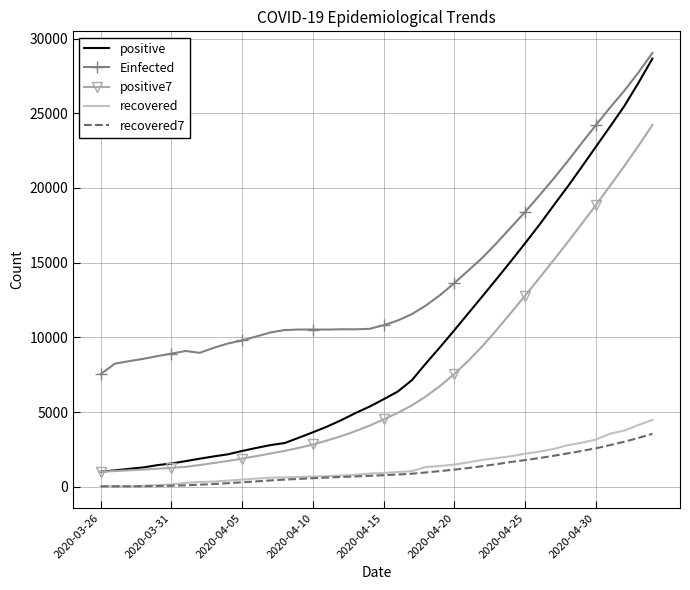

What is the greatest value displayed?

29030.3